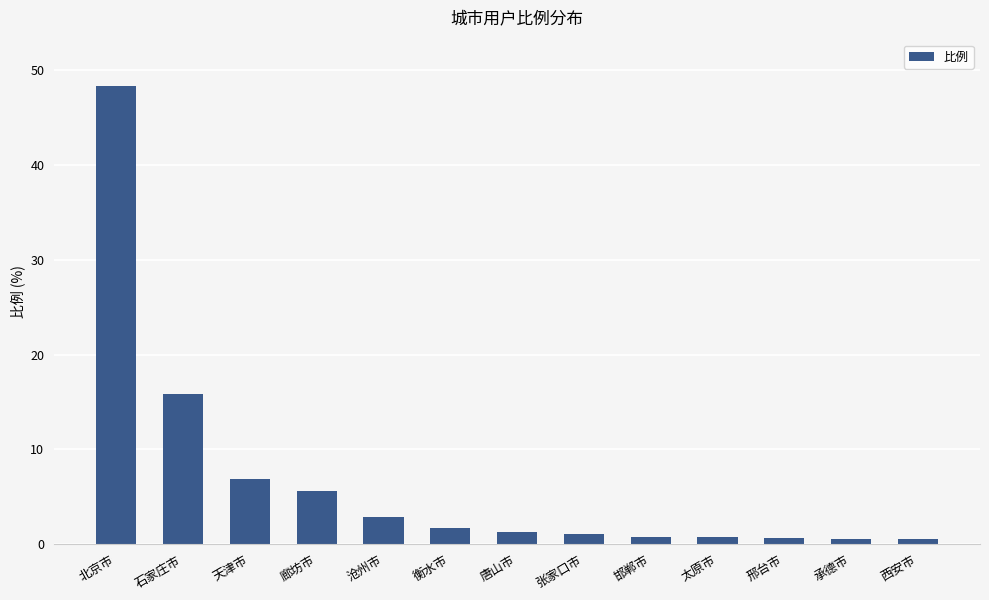

Between 天津市 and 沧州市, which is larger?

天津市